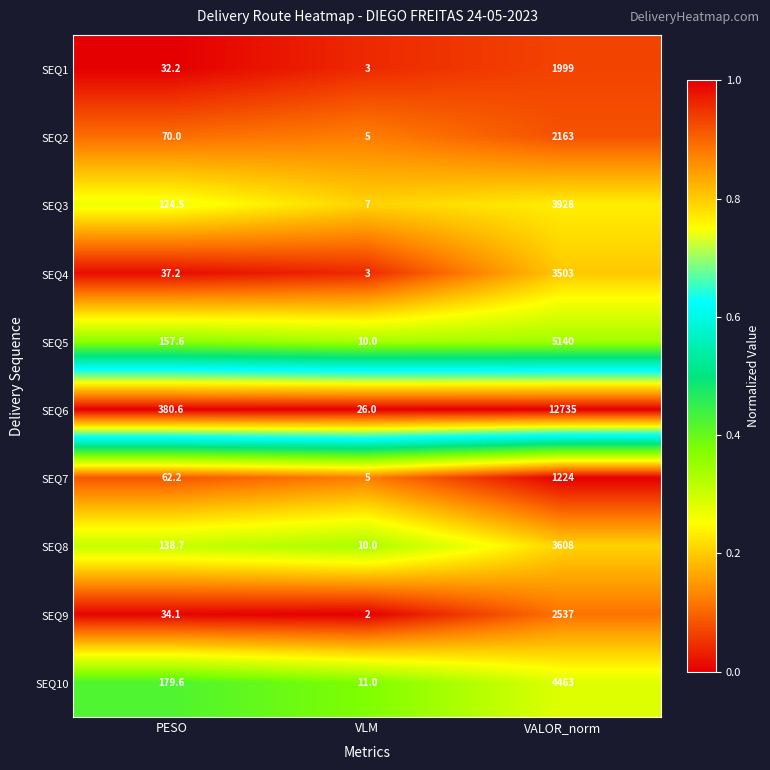

Is the value of SEQ4 at VLM greater than the value of SEQ3 at VLM?

No